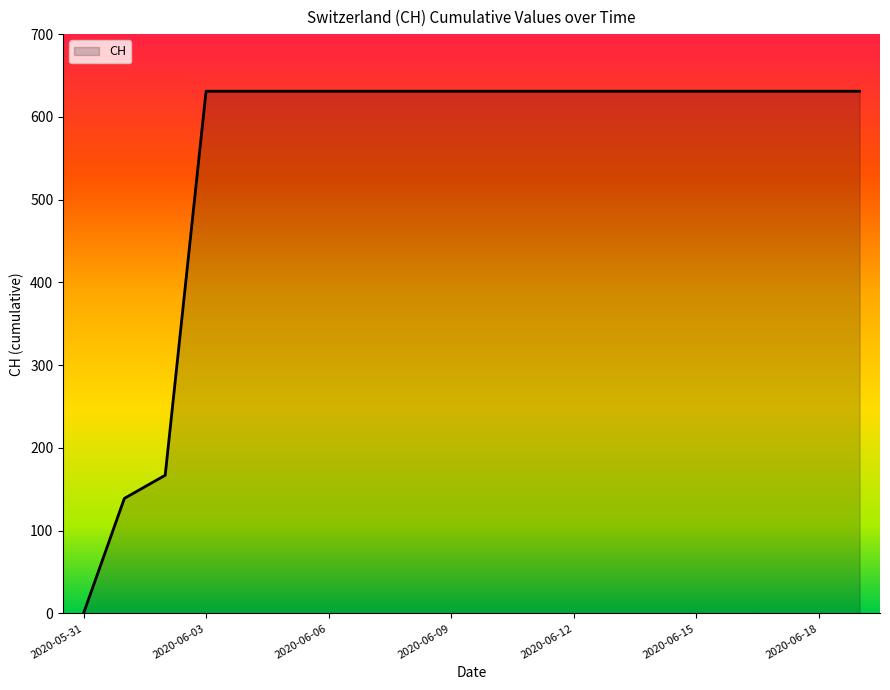

What is the greatest value displayed?

631